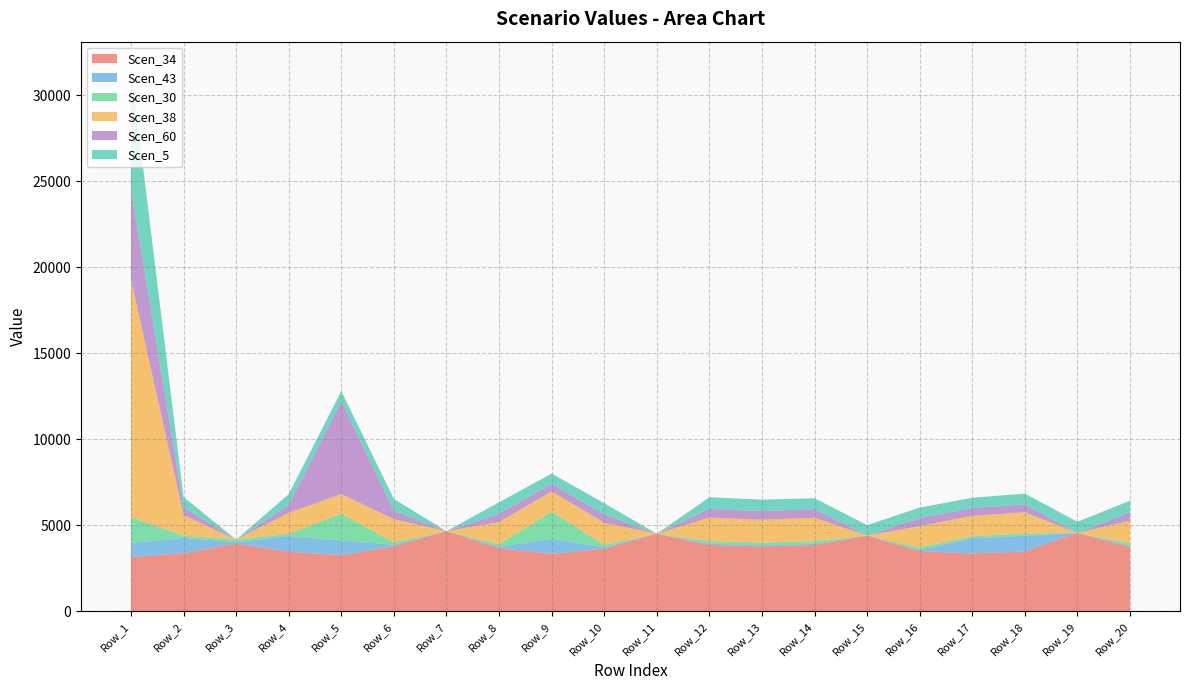

Reading left to right, transcribe all the data shown in this chart.

Scen_34: 3152.8	3388.1	3940.1	3470.8	3266.7	3793.7	4660.7	3680.8	3339.3	3651.9	4513.1	3859.8	3774.8	3854.4	4408.1	3511.4	3366.6	3487.6	4557.5	3734.3
Scen_43: 822.3	883.7	82.4	905.3	852.0	79.4	0.0	77.0	871.0	76.4	0.0	80.7	79.0	80.6	0.0	73.5	878.1	909.6	0.0	78.1
Scen_30: 1496.9	129.0	150.0	132.2	1551.0	144.5	0.0	140.2	1585.4	139.1	0.0	147.0	143.8	146.8	0.0	133.7	128.2	132.8	0.0	142.2
Scen_38: 13830.6	1192.1	0.0	1221.2	1149.4	1334.8	0.0	1295.1	1174.9	1284.9	0.0	1358.1	1328.2	1356.2	0.0	1235.5	1184.5	1227.1	0.0	1313.9
Scen_60: 5208.4	448.9	0.0	459.9	5396.5	502.7	0.0	487.7	442.5	483.9	0.0	511.4	500.2	510.7	0.0	465.3	446.1	462.1	0.0	494.8
Scen_5: 7012.3	604.4	0.0	619.2	582.8	676.8	0.0	656.6	595.7	651.5	0.0	673.4	666.2	626.4	602.5	612.1	600.6	622.2	649.8	668.3